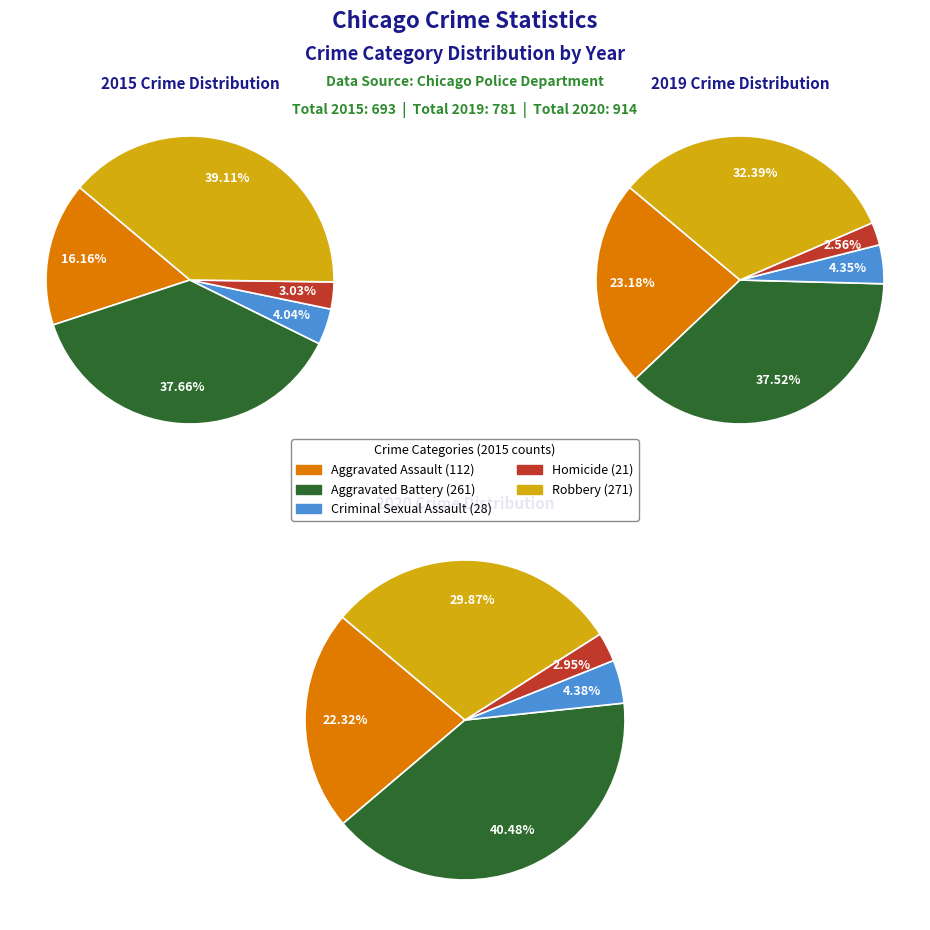

What portion of the pie excludes values_2019?

62.3%